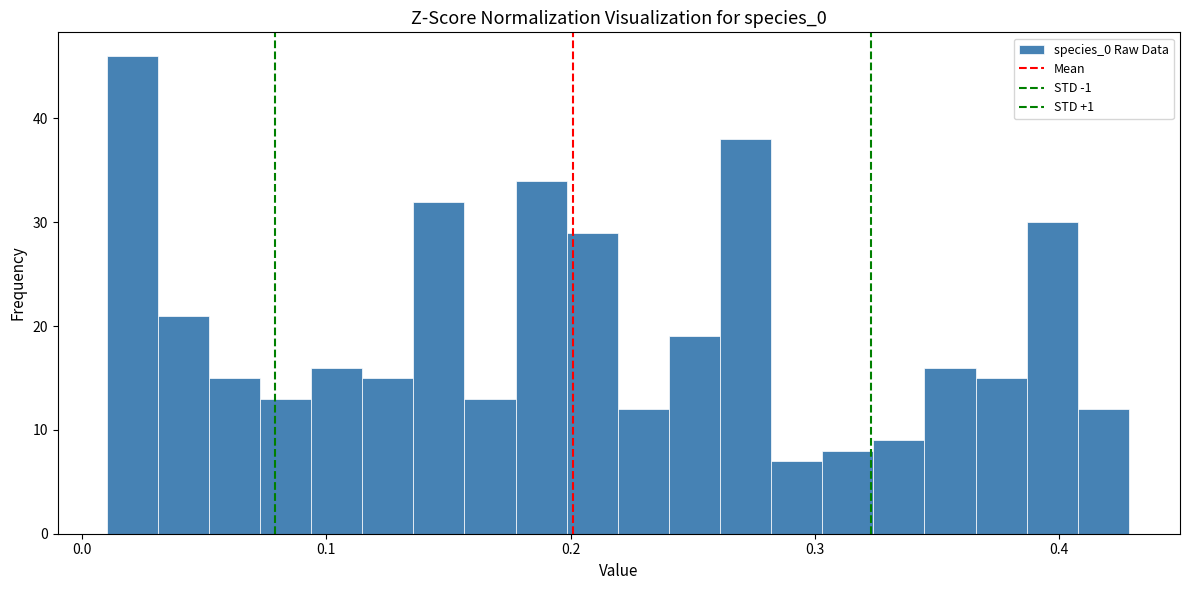

Around what value on the x-axis is the tallest bar? Give the approximate position of its centre, as read against the axis.

0.02